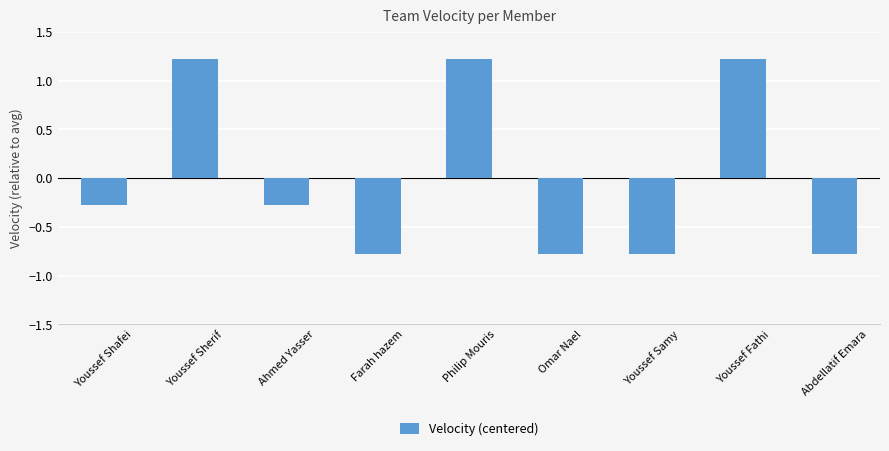

Is it true that the value at Youssef Samy is -0.8?

True